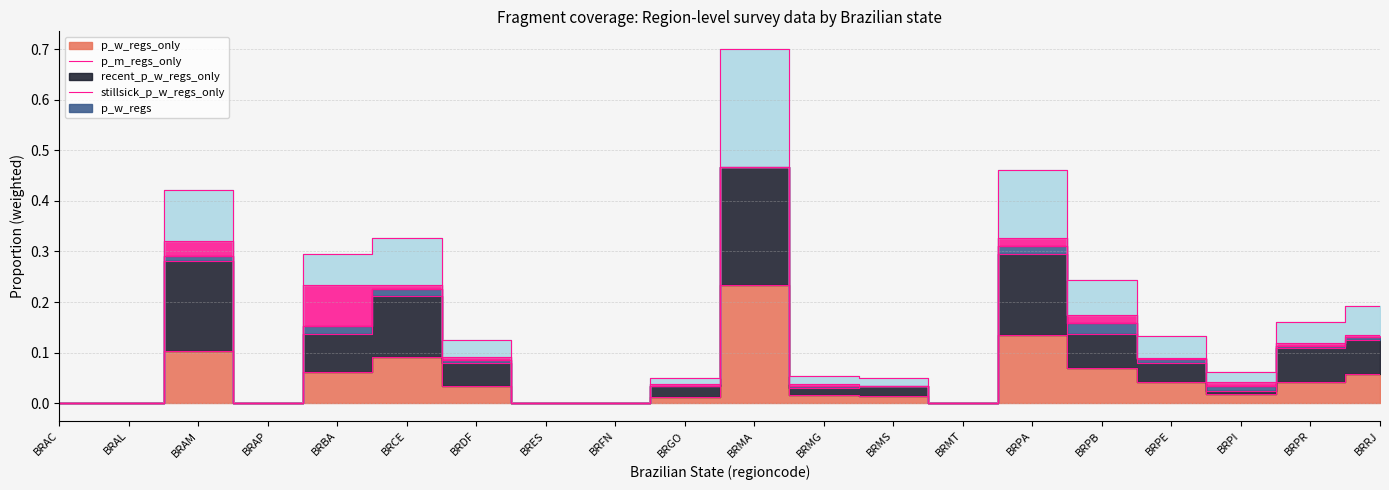

True or false: p_w_regs_only and p_w_regs cross at least once.

False